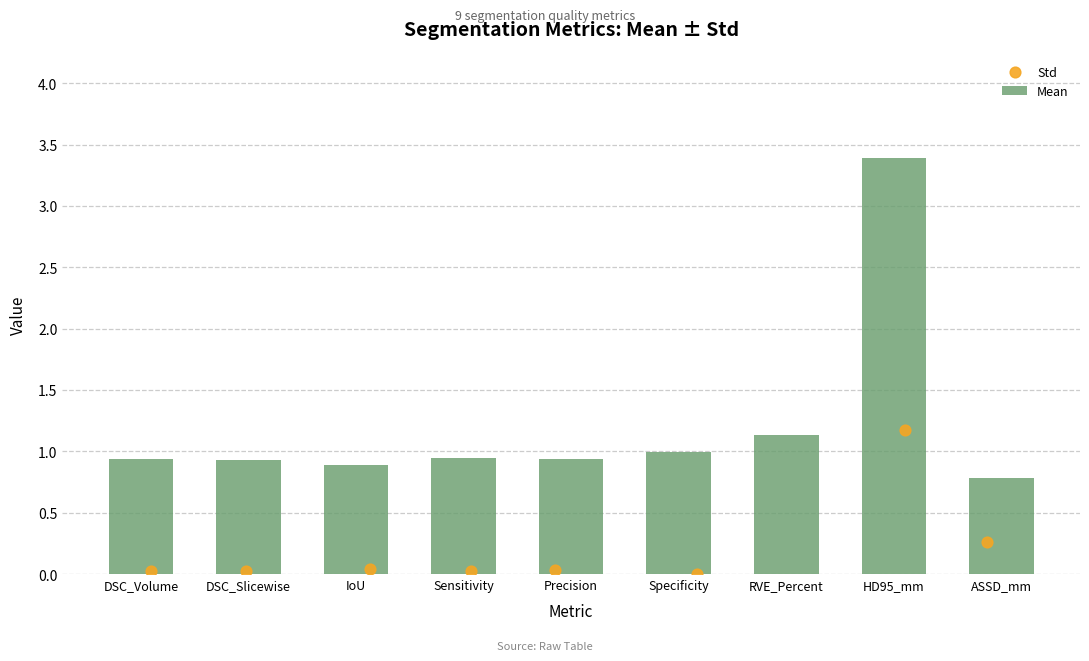

Which series has the largest total across all categories?

Mean